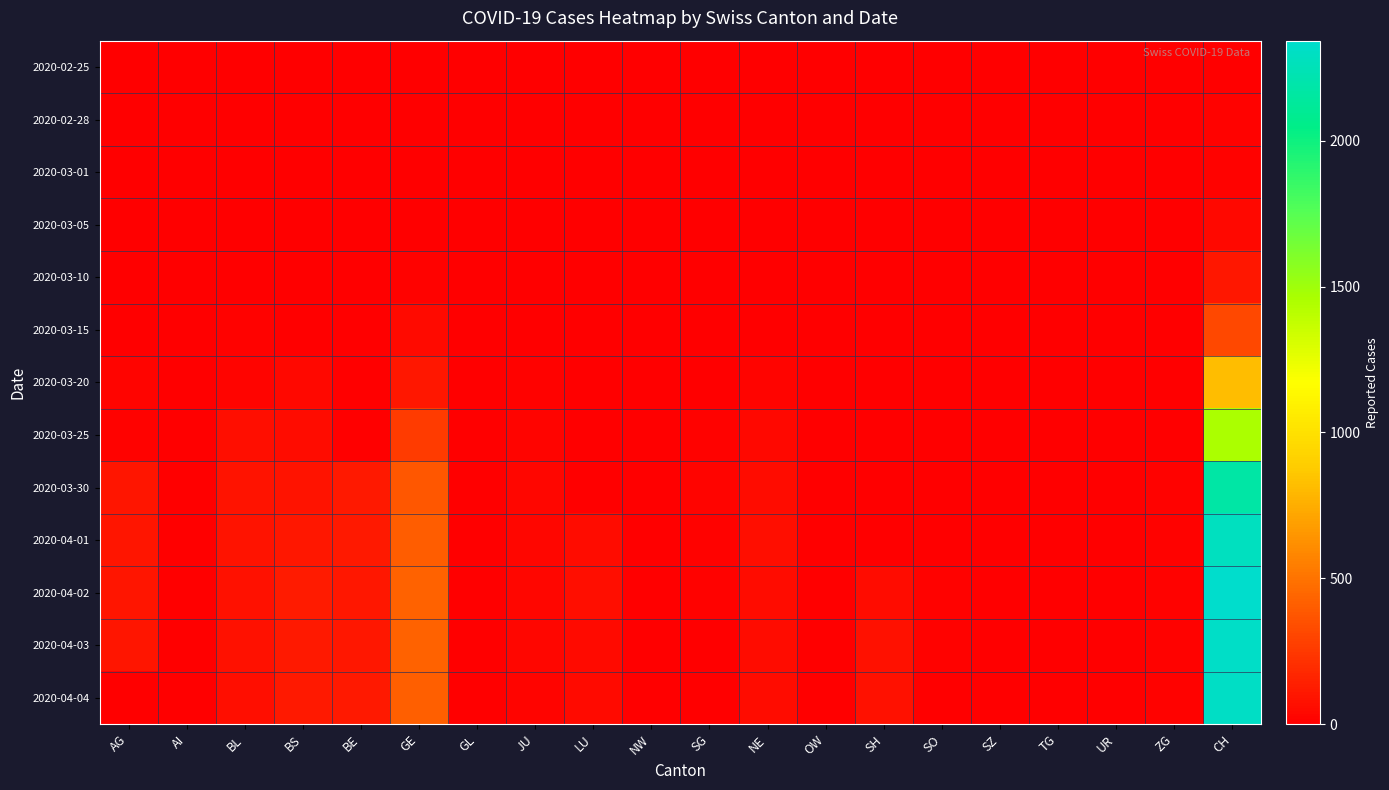

Between BL and NE, which is larger?

BL